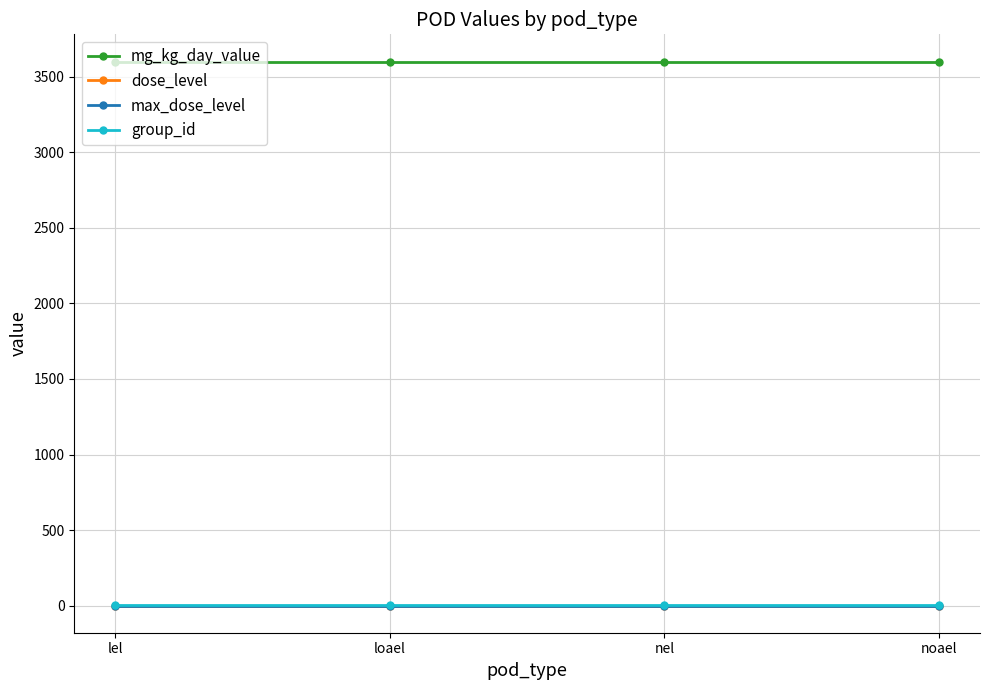

What is the sum of the mg_kg_day_value values at lel and loael?

7200